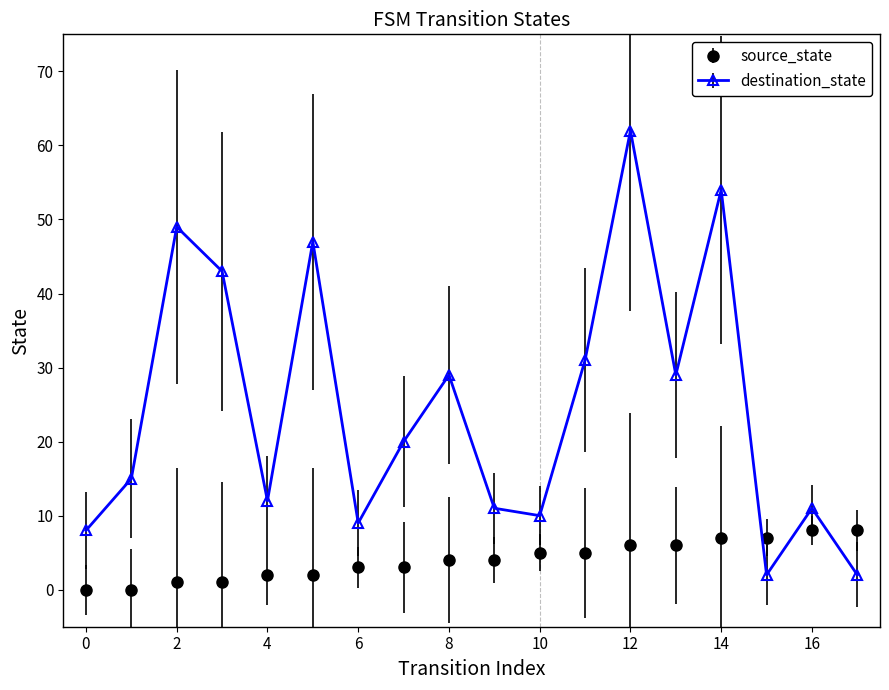

List the series in order of their overall mean, lowest first.

source_state, destination_state